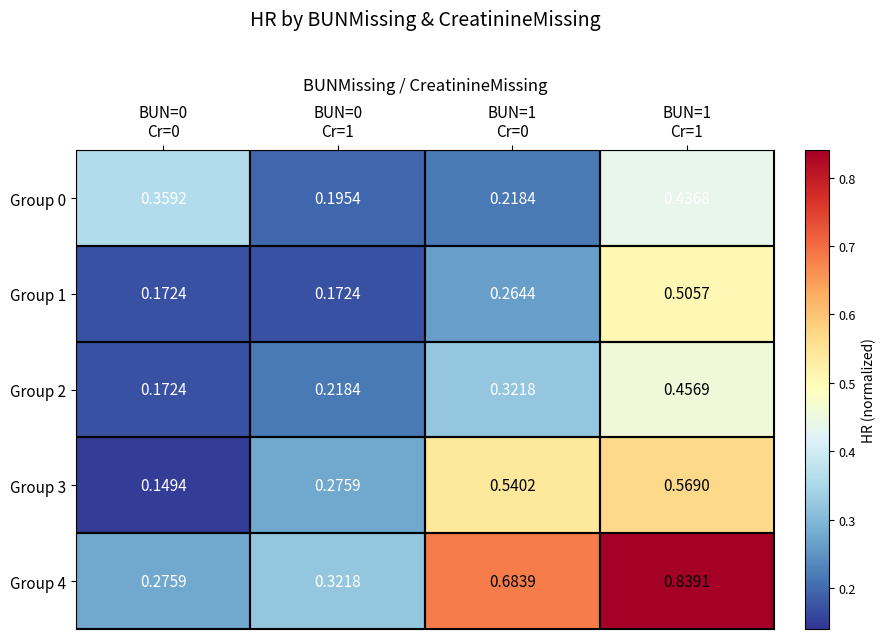

Reading right to left, transcribe all the data shown in this chart.

Group 0: BUN=1
Cr=1=0.4	BUN=1
Cr=0=0.2	BUN=0
Cr=1=0.2	BUN=0
Cr=0=0.4
Group 1: BUN=1
Cr=1=0.5	BUN=1
Cr=0=0.3	BUN=0
Cr=1=0.2	BUN=0
Cr=0=0.2
Group 2: BUN=1
Cr=1=0.5	BUN=1
Cr=0=0.3	BUN=0
Cr=1=0.2	BUN=0
Cr=0=0.2
Group 3: BUN=1
Cr=1=0.6	BUN=1
Cr=0=0.5	BUN=0
Cr=1=0.3	BUN=0
Cr=0=0.1
Group 4: BUN=1
Cr=1=0.8	BUN=1
Cr=0=0.7	BUN=0
Cr=1=0.3	BUN=0
Cr=0=0.3